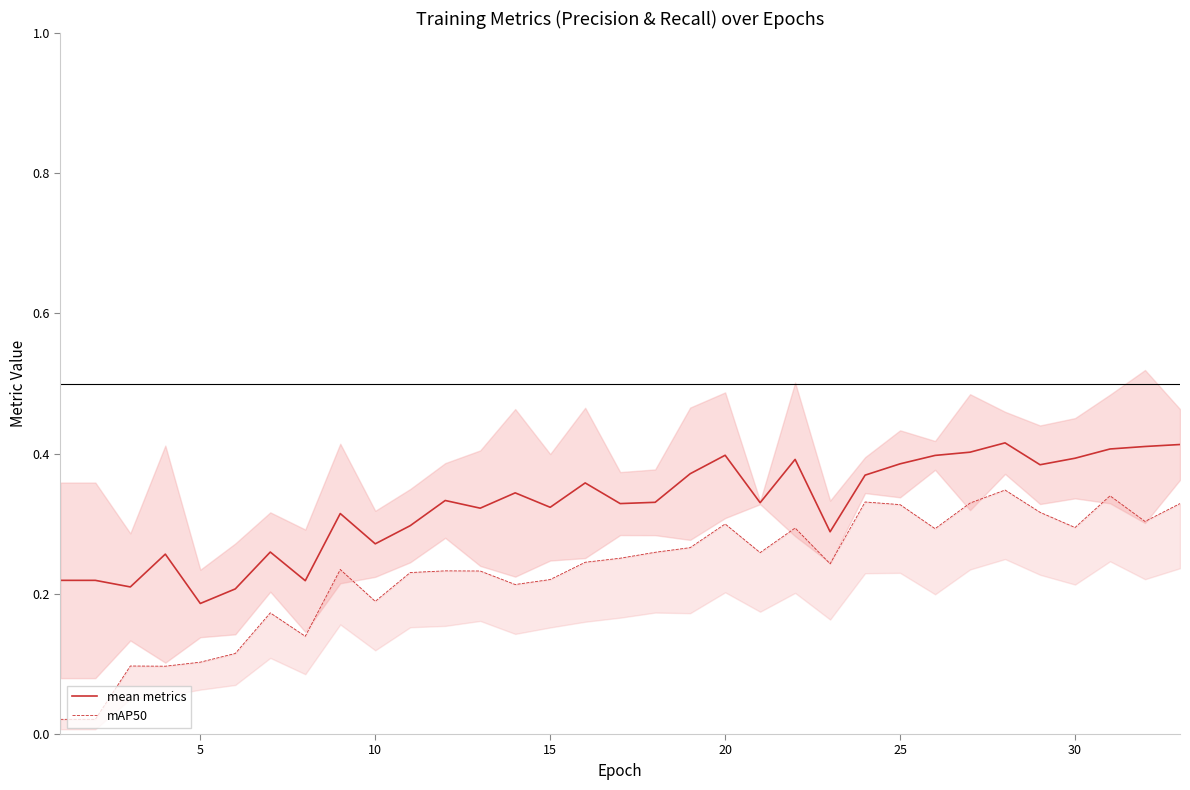

True or false: mAP50 and mean metrics cross at least once.

False